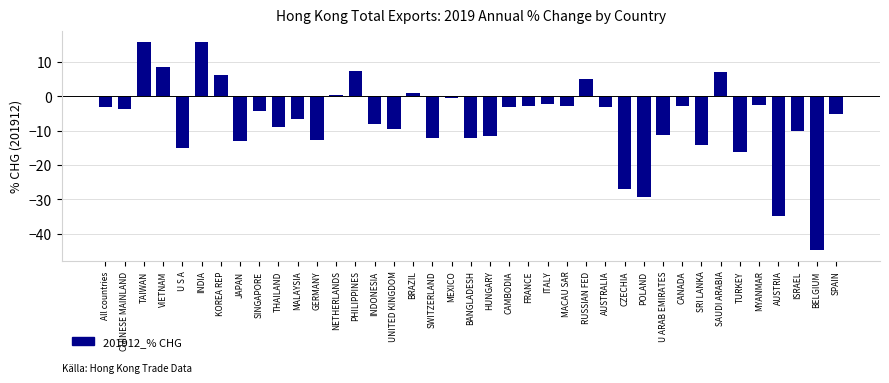

What position from the right is U S A?

35